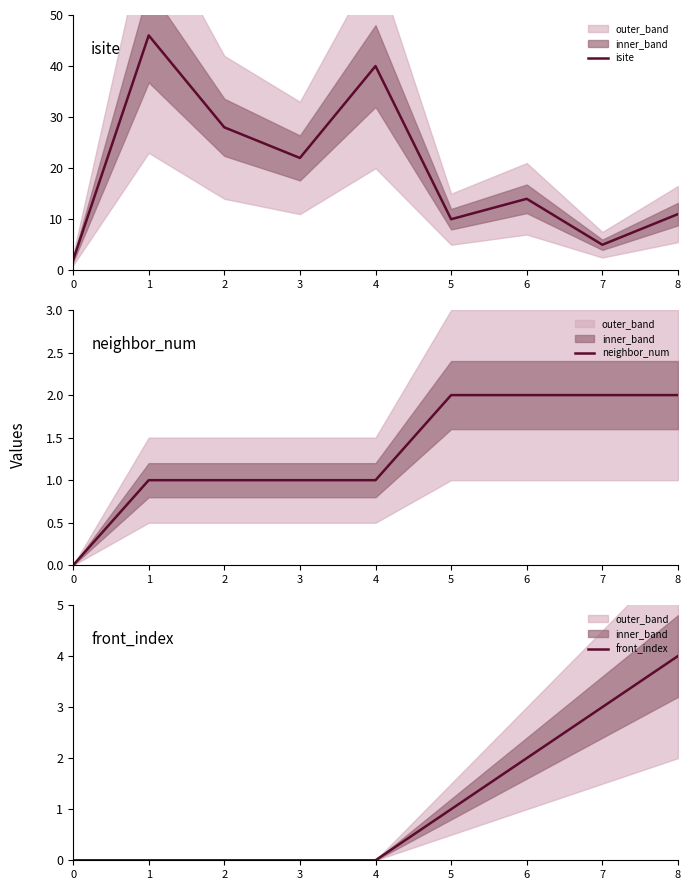

What is the minimum value for isite?

2